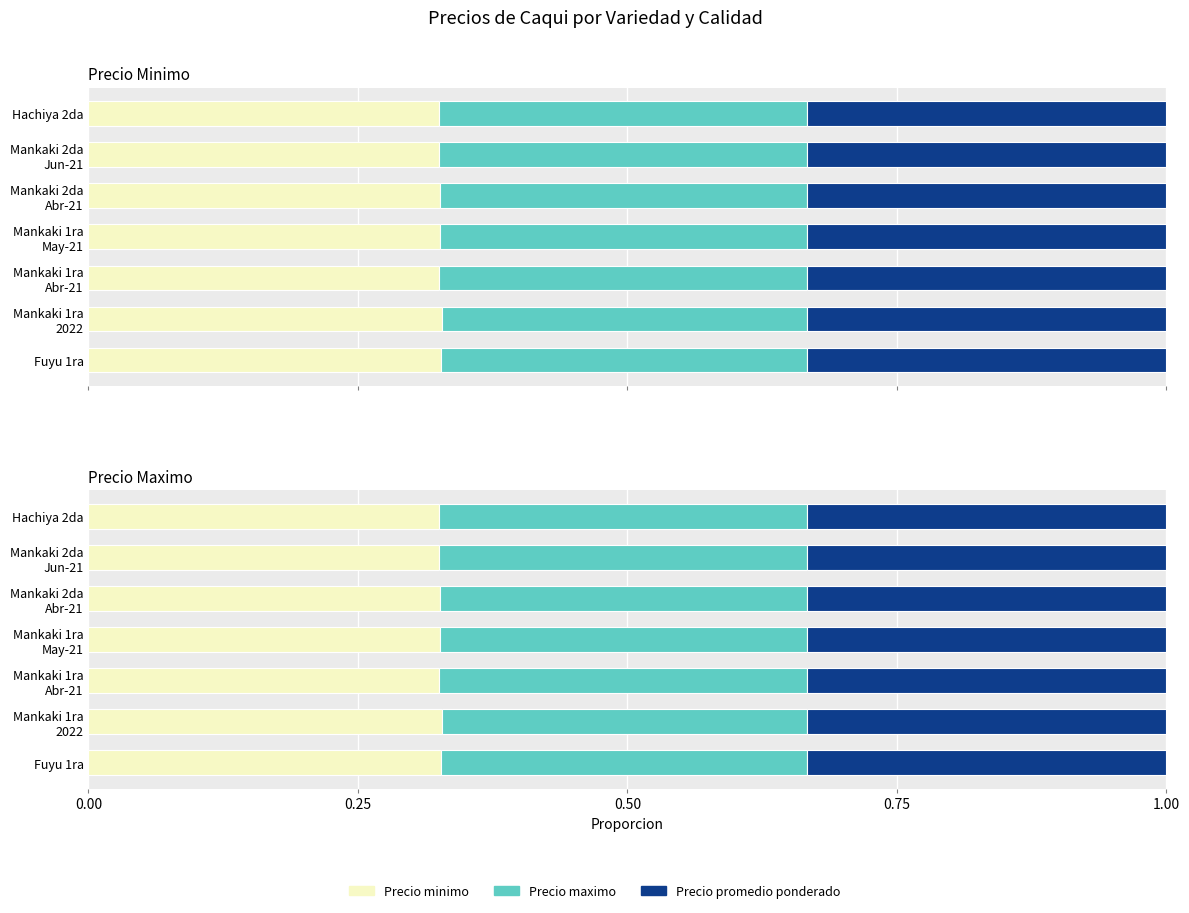

What is the average value of the Precio promedio ponderado series?

0.6